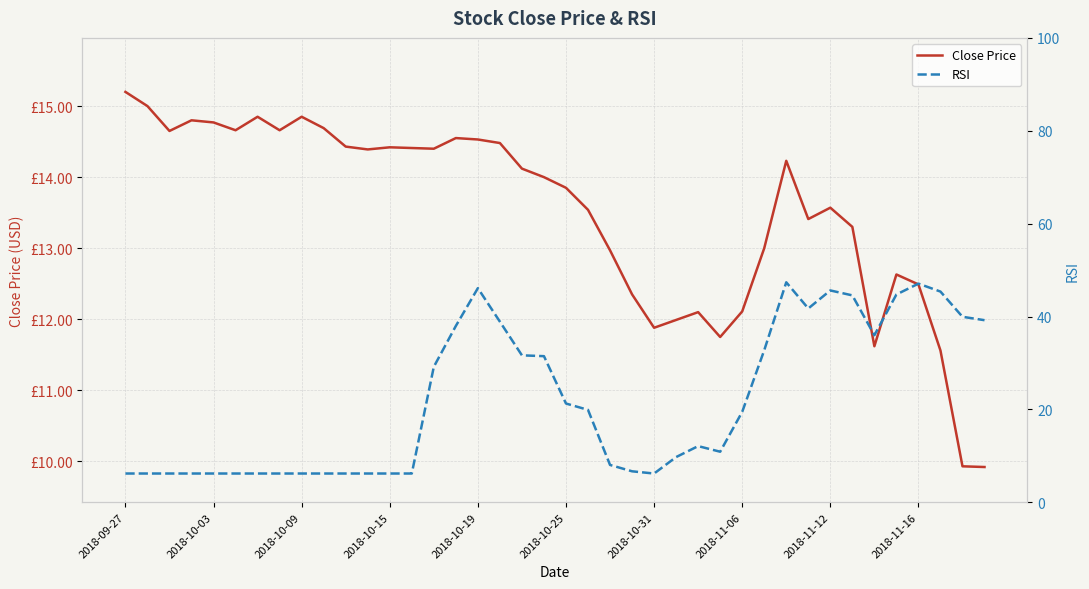

After their last crossing, which series has the higher values: RSI or Close Price?

RSI